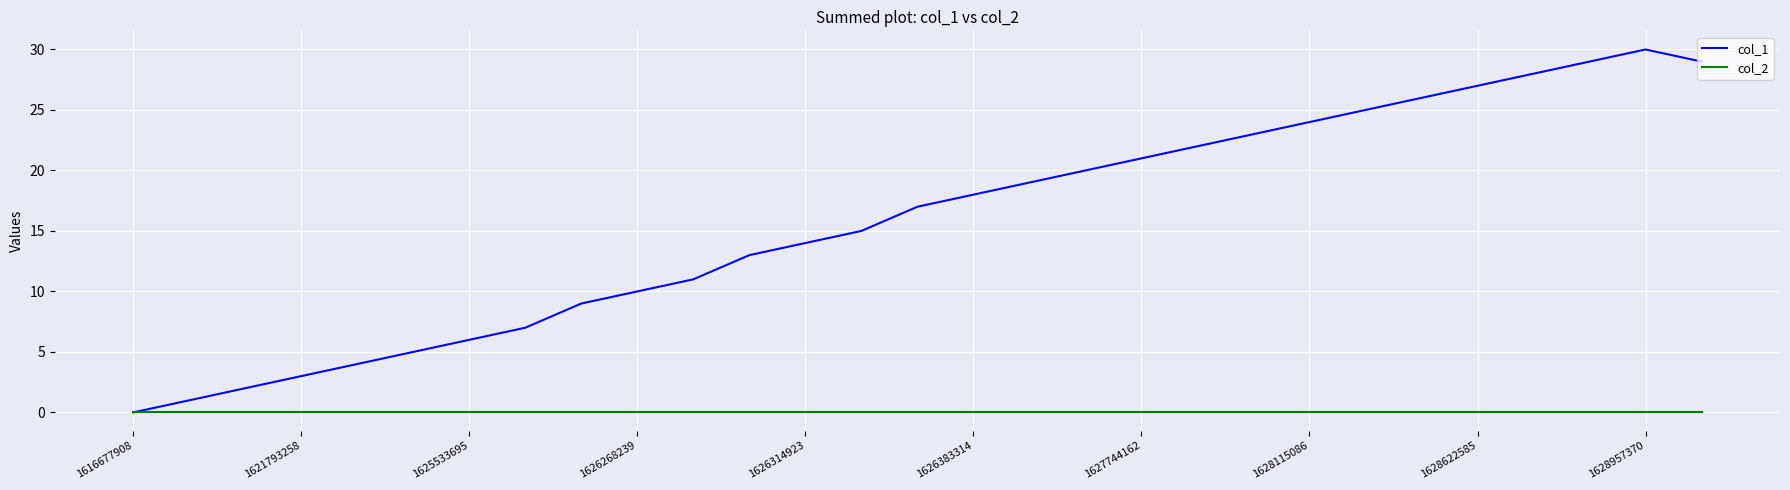

Which series has the largest range (max minus min)?

col_1